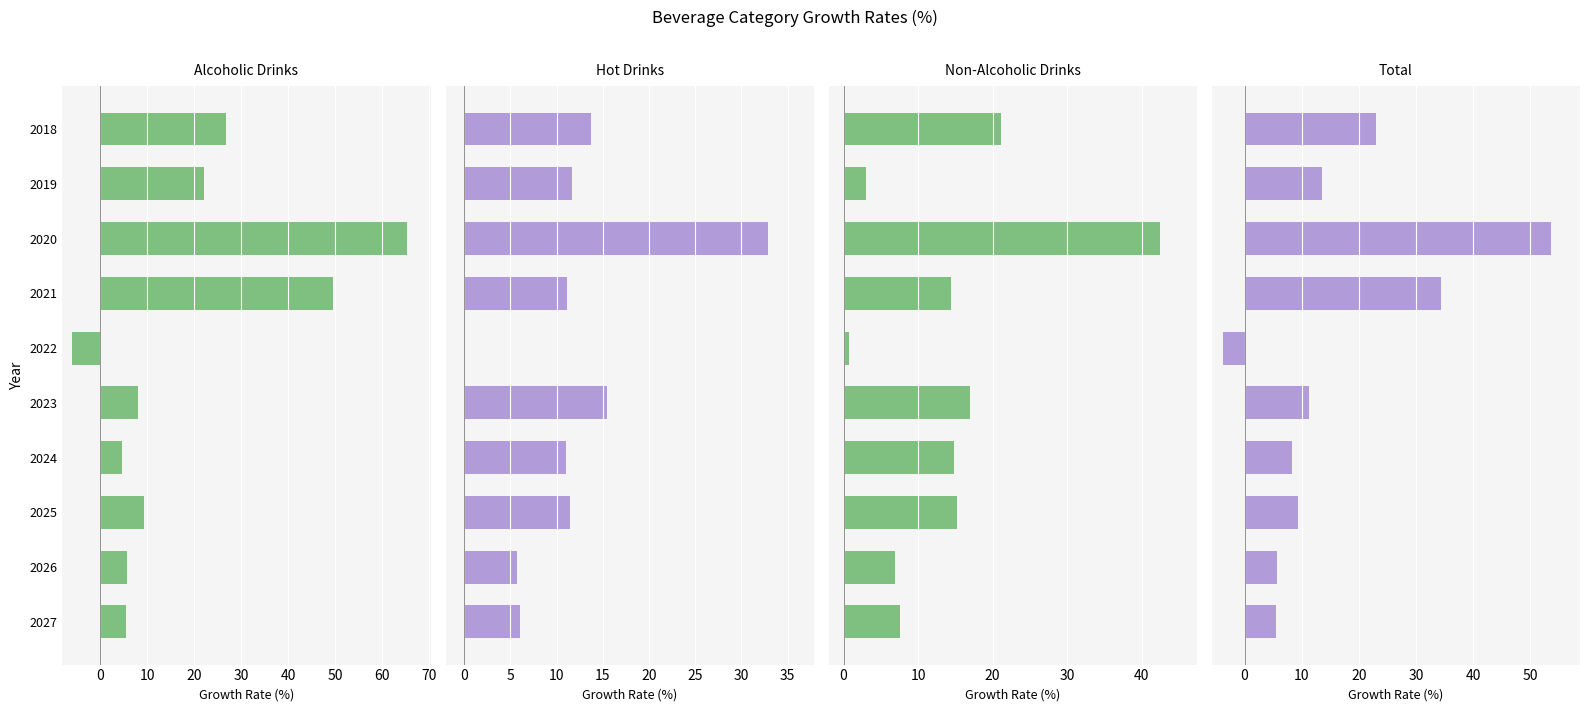

Reading left to right, list all the values displayed in this chart.

Alcoholic Drinks: 26.8	22.0	65.3	49.6	-6.1	8.0	4.5	9.3	5.7	5.5
Hot Drinks: 13.7	11.7	32.8	11.2	-0.0	15.4	11.0	11.4	5.7	6.0
Non-Alcoholic Drinks: 21.2	3.0	42.4	14.4	0.7	17.0	14.9	15.3	6.9	7.5
Total: 23.0	13.6	53.7	34.5	-3.7	11.2	8.2	9.3	5.7	5.5